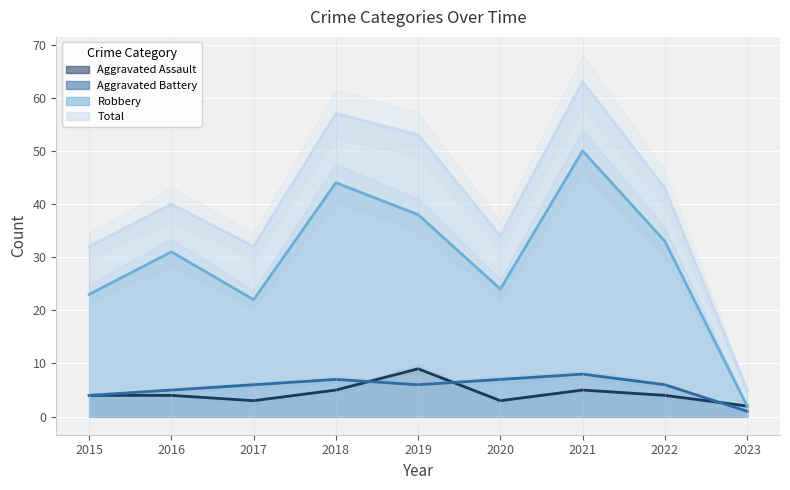

Reading right to left, list all the values displayed in this chart.

Aggravated Assault: 2	4	5	3	9	5	3	4	4
Aggravated Battery: 1	6	8	7	6	7	6	5	4
Robbery: 2	33	50	24	38	44	22	31	23
Total: 5	43	63	34	53	57	32	40	32